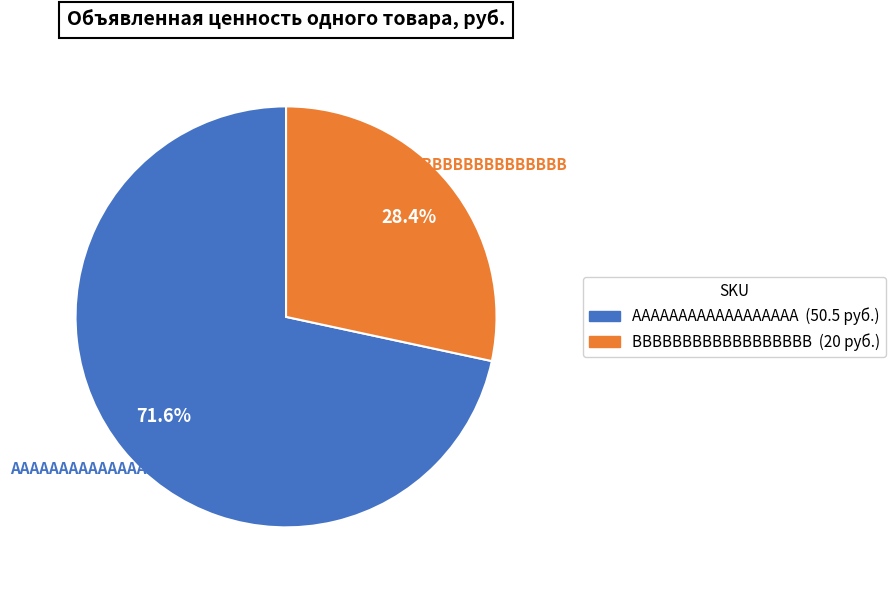

Do AAAAAAAAAAAAAAAAAA and BBBBBBBBBBBBBBBBBB together represent more than half of the pie?

Yes